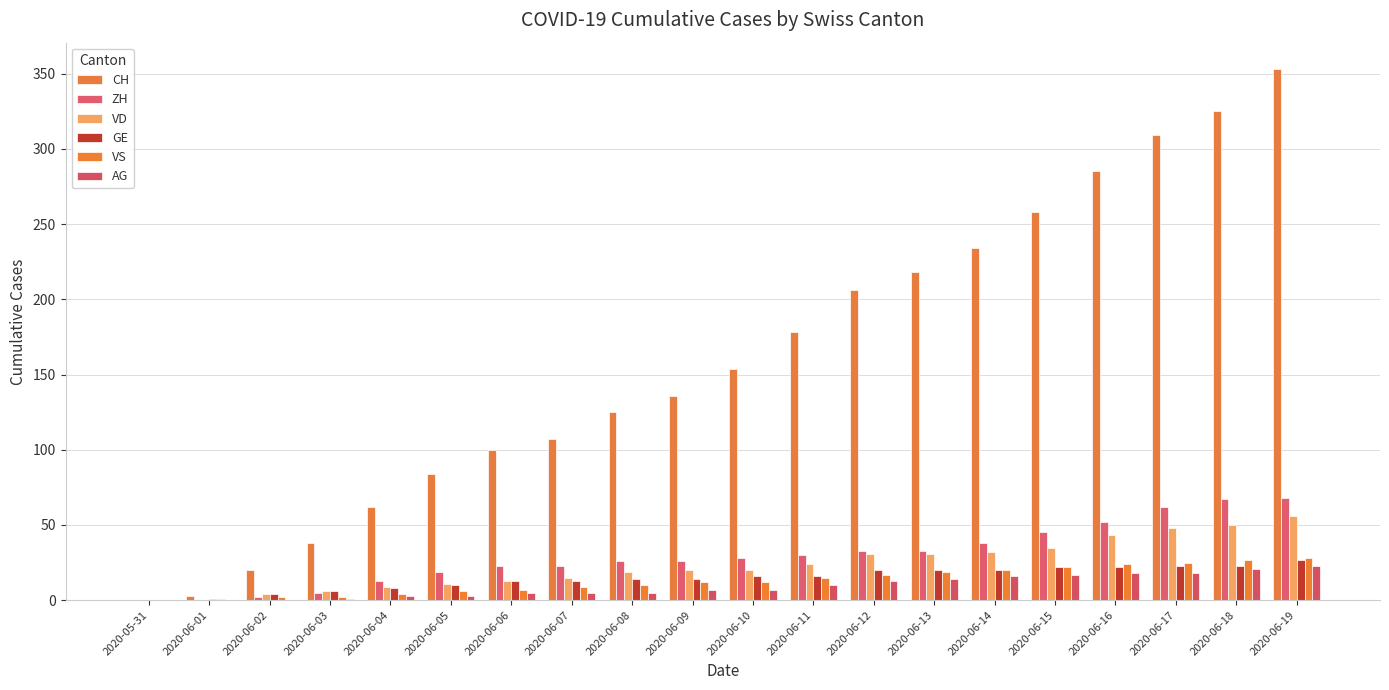

Reading right to left, transcribe all the data shown in this chart.

CH: 2020-06-19=353	2020-06-18=325	2020-06-17=309	2020-06-16=285	2020-06-15=258	2020-06-14=234	2020-06-13=218	2020-06-12=206	2020-06-11=178	2020-06-10=154	2020-06-09=136	2020-06-08=125	2020-06-07=107	2020-06-06=100	2020-06-05=84	2020-06-04=62	2020-06-03=38	2020-06-02=20	2020-06-01=3	2020-05-31=0
ZH: 2020-06-19=68	2020-06-18=67	2020-06-17=62	2020-06-16=52	2020-06-15=45	2020-06-14=38	2020-06-13=33	2020-06-12=33	2020-06-11=30	2020-06-10=28	2020-06-09=26	2020-06-08=26	2020-06-07=23	2020-06-06=23	2020-06-05=19	2020-06-04=13	2020-06-03=5	2020-06-02=2	2020-06-01=0	2020-05-31=0
VD: 2020-06-19=56	2020-06-18=50	2020-06-17=48	2020-06-16=43	2020-06-15=35	2020-06-14=32	2020-06-13=31	2020-06-12=31	2020-06-11=24	2020-06-10=20	2020-06-09=20	2020-06-08=19	2020-06-07=15	2020-06-06=13	2020-06-05=11	2020-06-04=9	2020-06-03=6	2020-06-02=4	2020-06-01=0	2020-05-31=0
GE: 2020-06-19=27	2020-06-18=23	2020-06-17=23	2020-06-16=22	2020-06-15=22	2020-06-14=20	2020-06-13=20	2020-06-12=20	2020-06-11=16	2020-06-10=16	2020-06-09=14	2020-06-08=14	2020-06-07=13	2020-06-06=13	2020-06-05=10	2020-06-04=8	2020-06-03=6	2020-06-02=4	2020-06-01=1	2020-05-31=0
VS: 2020-06-19=28	2020-06-18=27	2020-06-17=25	2020-06-16=24	2020-06-15=22	2020-06-14=20	2020-06-13=19	2020-06-12=17	2020-06-11=15	2020-06-10=12	2020-06-09=12	2020-06-08=10	2020-06-07=9	2020-06-06=7	2020-06-05=6	2020-06-04=4	2020-06-03=2	2020-06-02=2	2020-06-01=1	2020-05-31=0
AG: 2020-06-19=23	2020-06-18=21	2020-06-17=18	2020-06-16=18	2020-06-15=17	2020-06-14=16	2020-06-13=14	2020-06-12=13	2020-06-11=10	2020-06-10=7	2020-06-09=7	2020-06-08=5	2020-06-07=5	2020-06-06=5	2020-06-05=3	2020-06-04=3	2020-06-03=1	2020-06-02=0	2020-06-01=0	2020-05-31=0